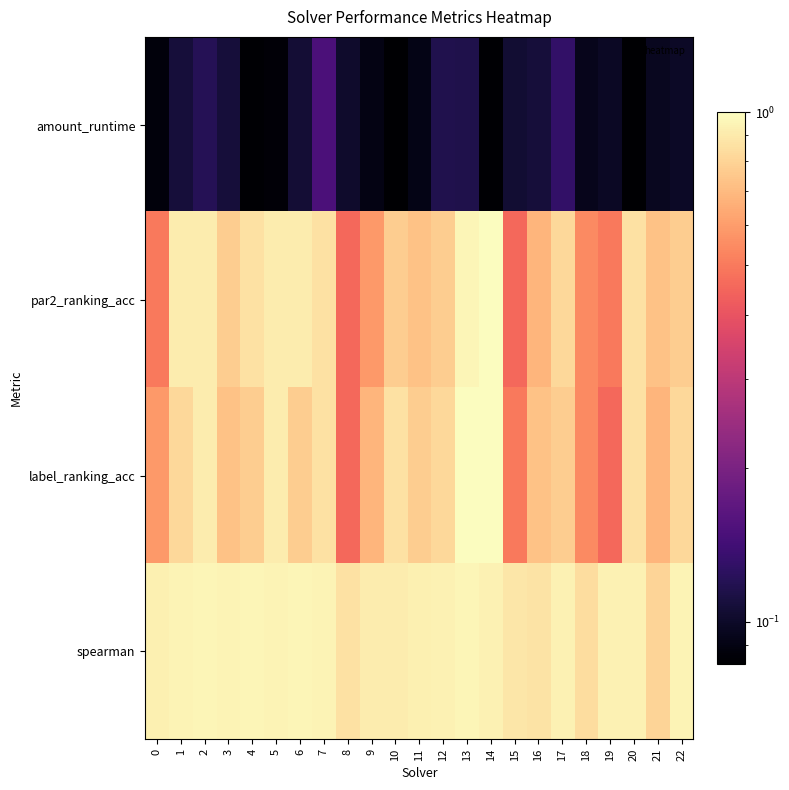

Between 0 and 19, which is larger?

19